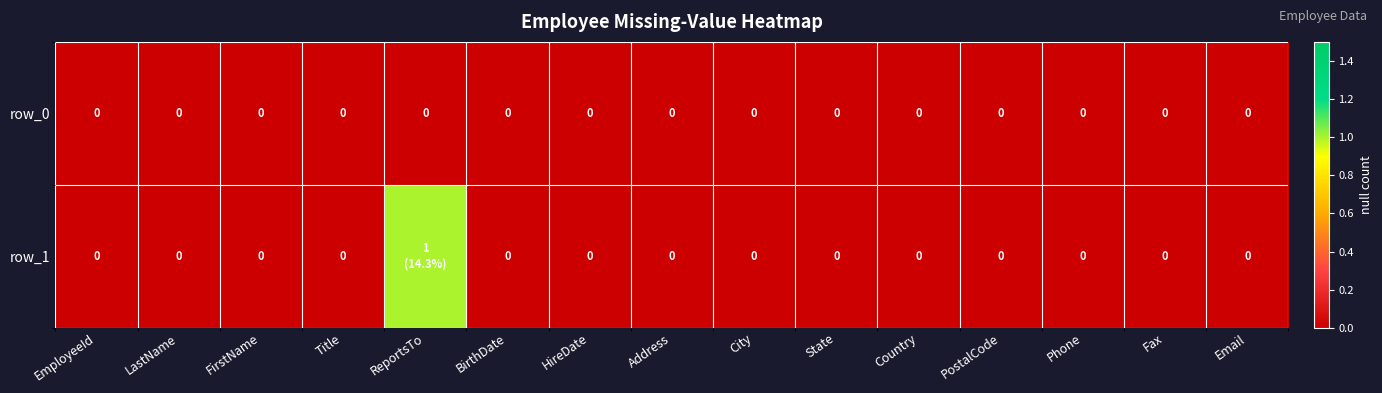

Which series has the largest total across all categories?

row_1